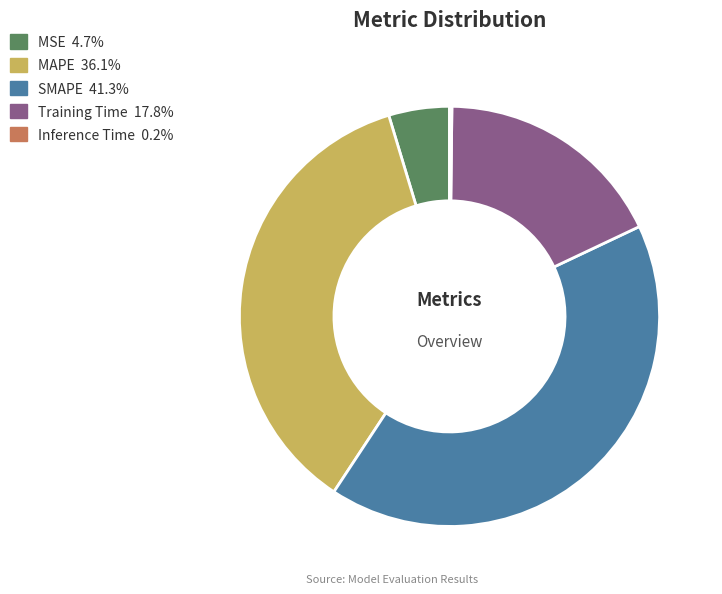

Does any single category account for the majority?

No